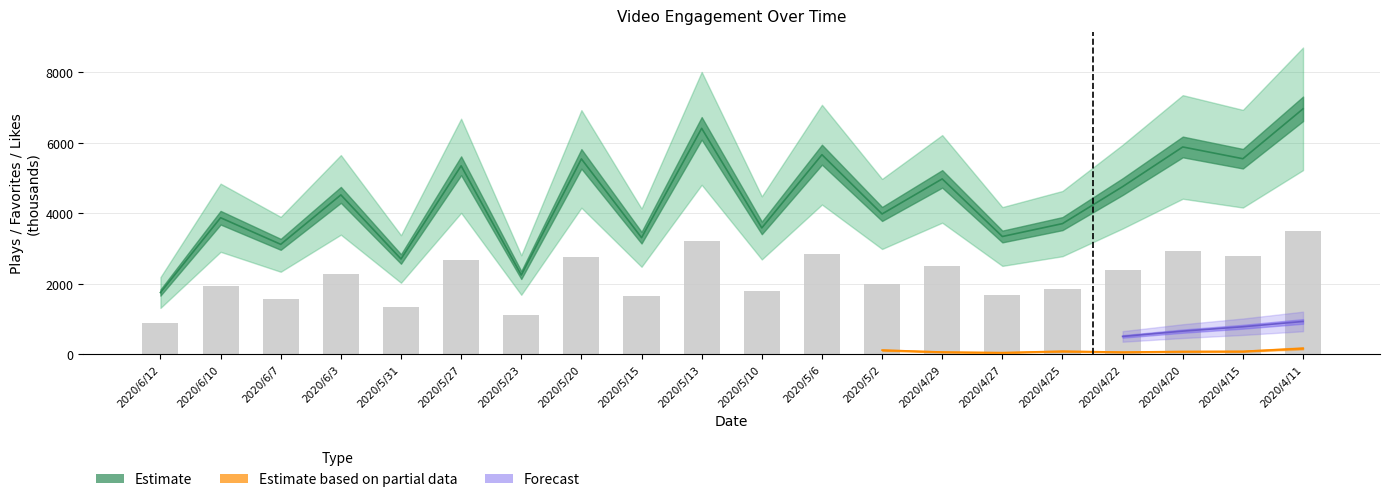

The value at 2020/5/10 is 2456.0. True or false?

False